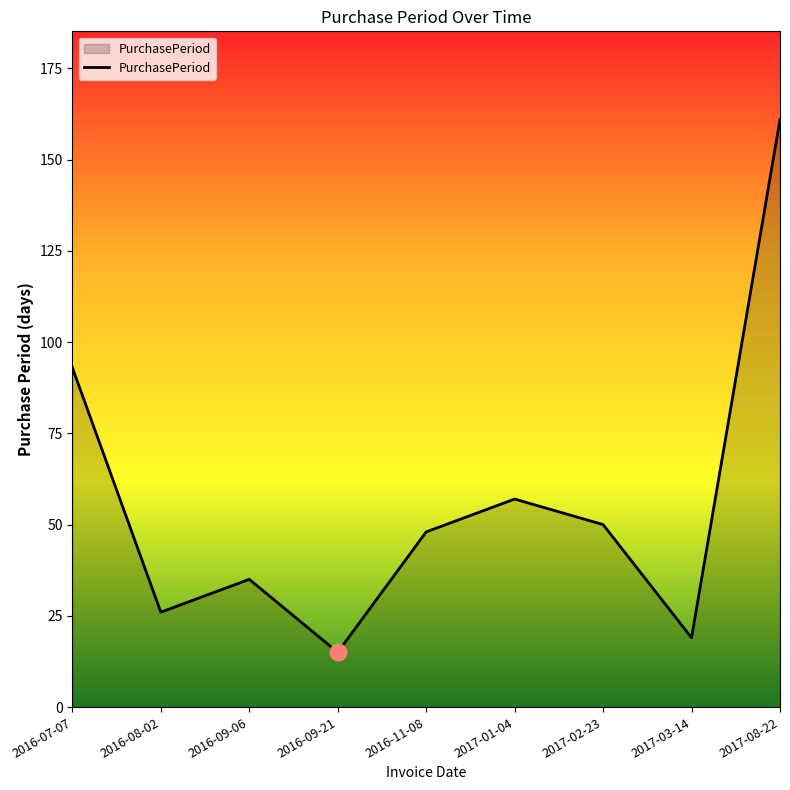

Which label corresponds to the largest value in the chart?

2017-08-22